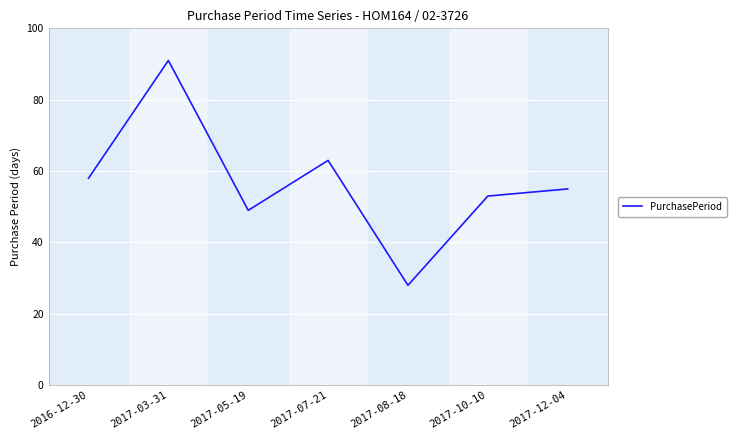

What is the change in value from 2017-05-19 to 2017-10-10?

+4